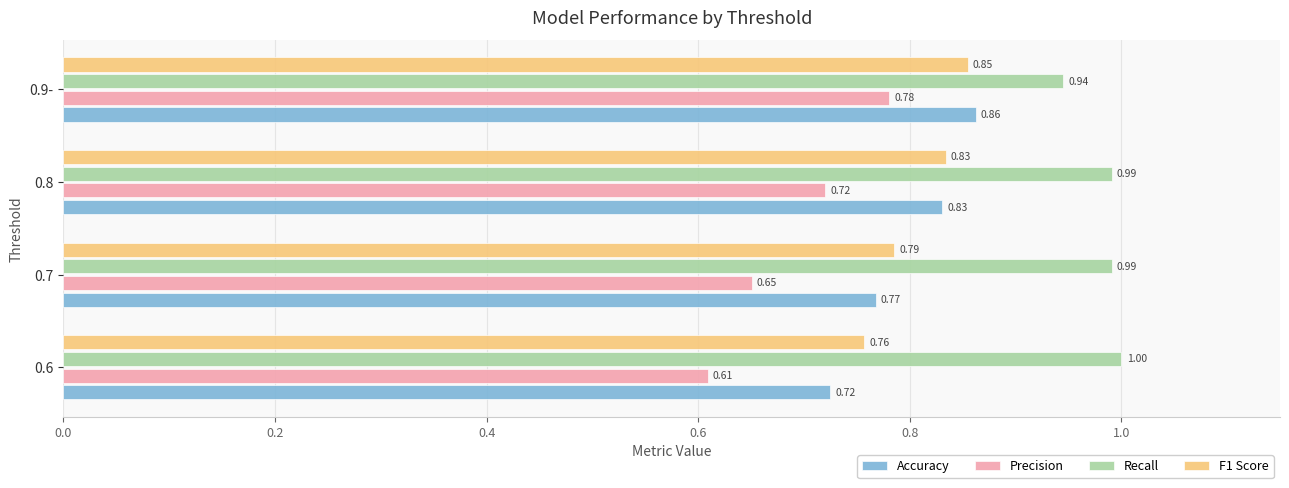

What are all the series names shown in the legend?

Accuracy, Precision, Recall, F1 Score